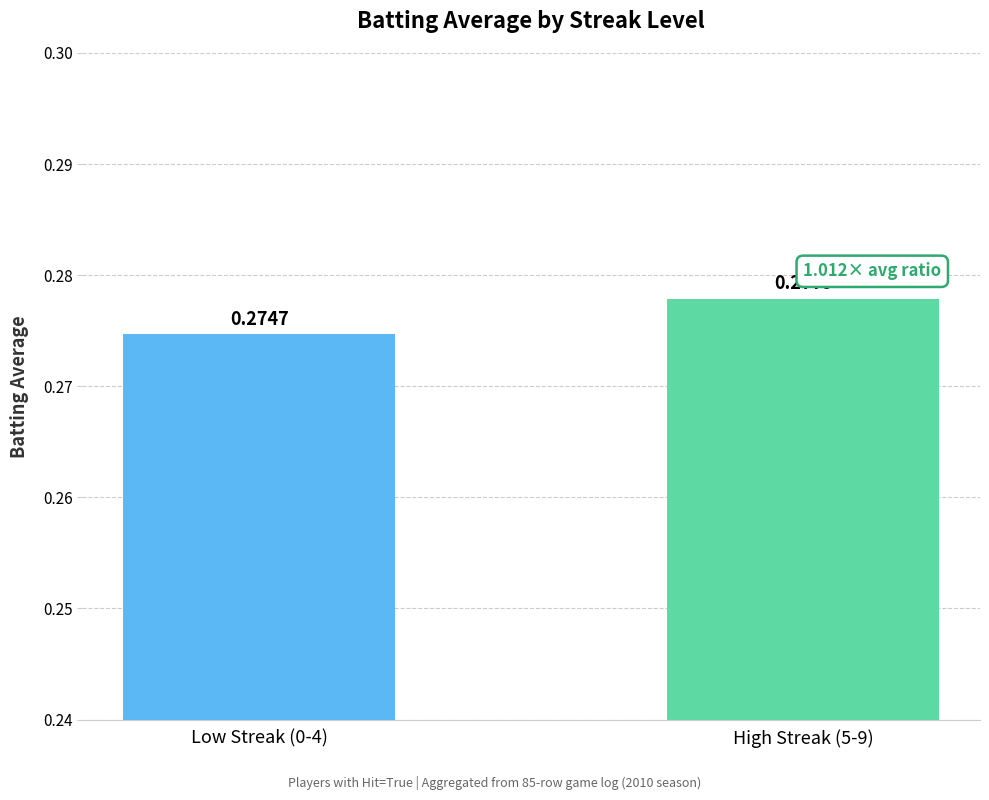

What is the sum of the values at High Streak (5-9) and Low Streak (0-4)?

0.6